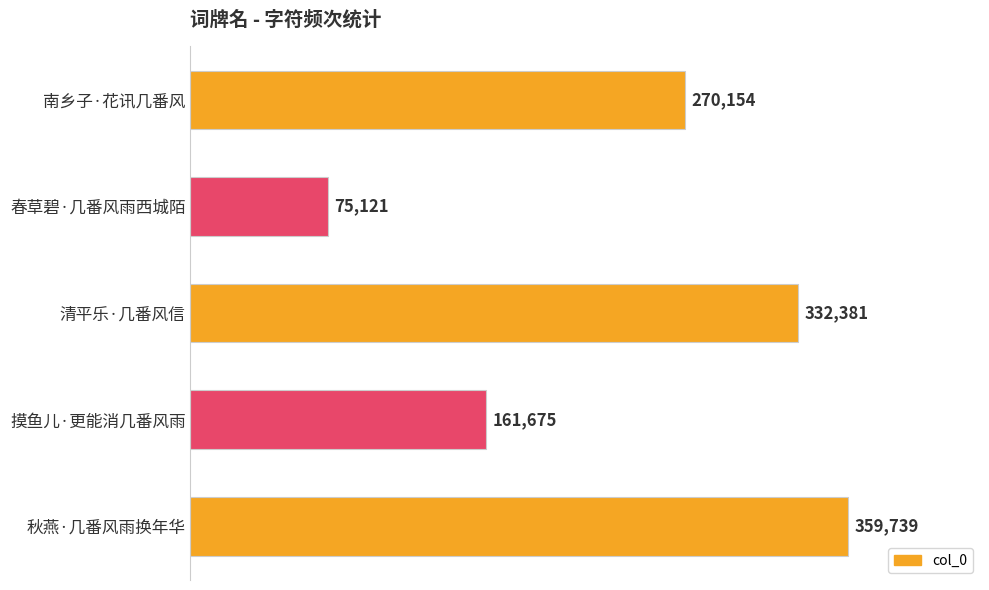

Reading bottom to top, extract all data points from this chart.

359739	161675	332381	75121	270154